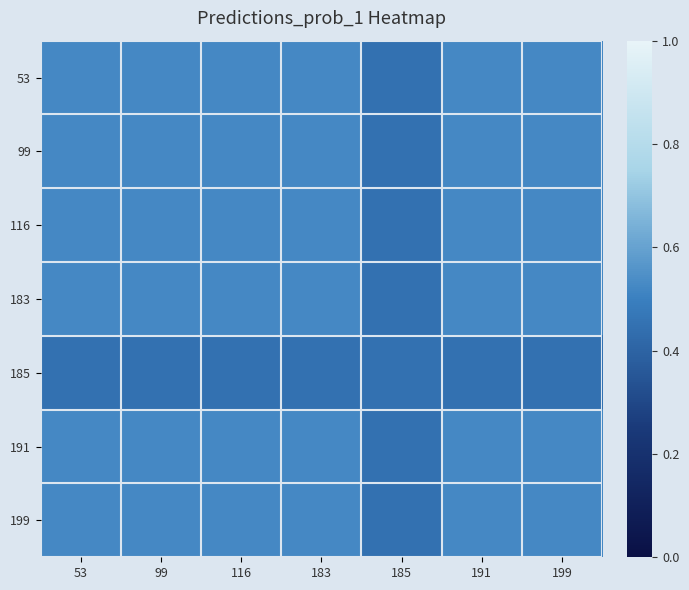

Between 199 and 53, which is larger?

199